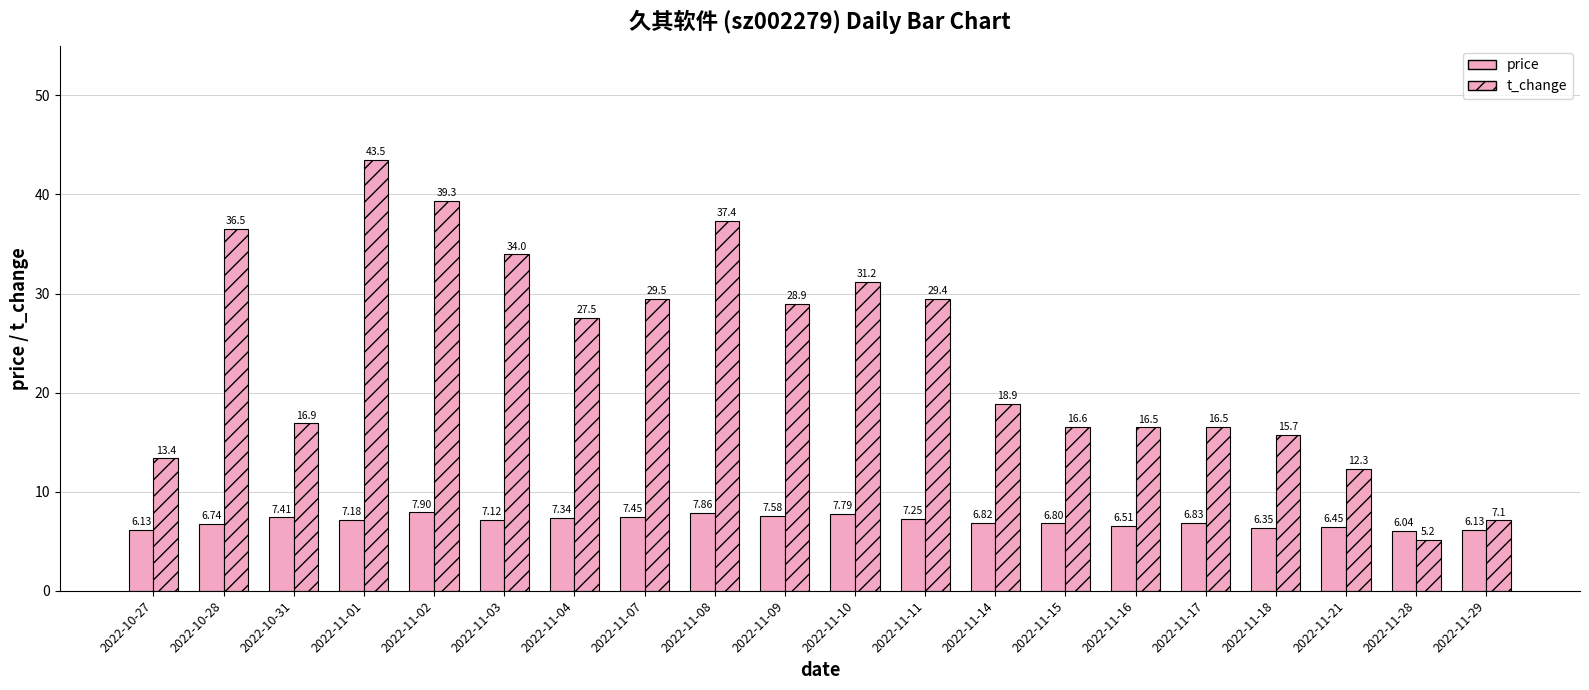

Does the chart contain stacked bars?

No